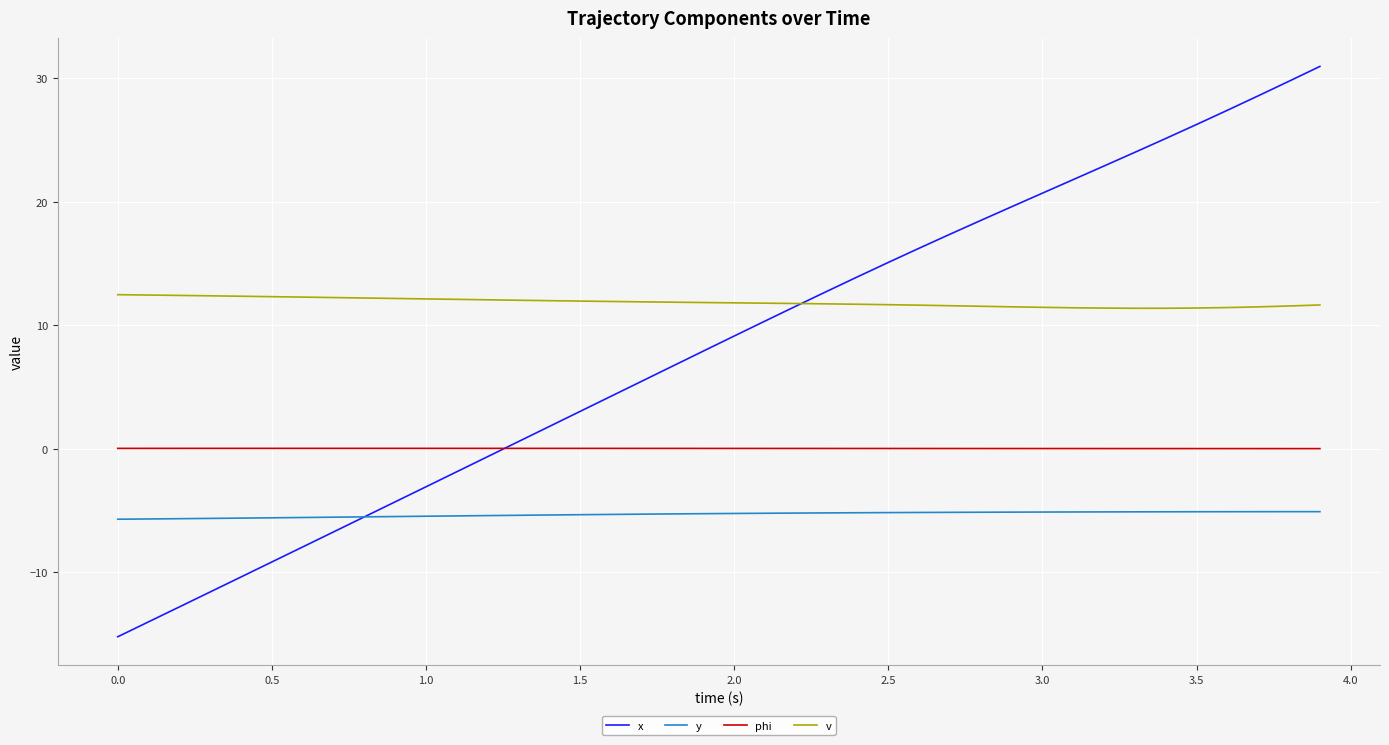

What is the maximum value shown in the chart?

31.0